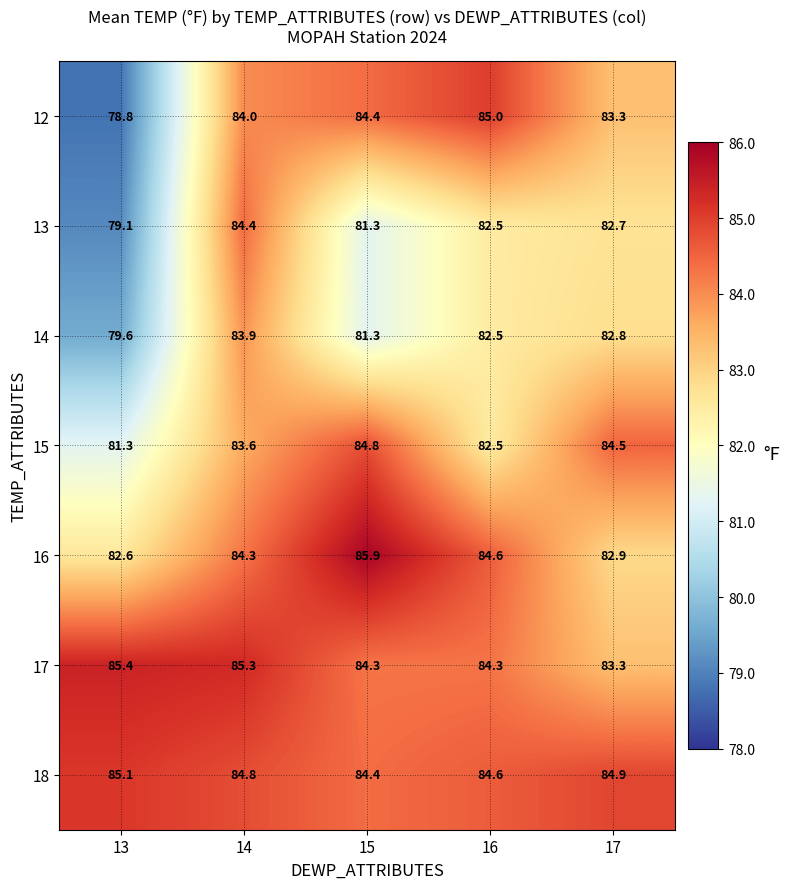

What is the approximate value of 17 at 13?

85.4